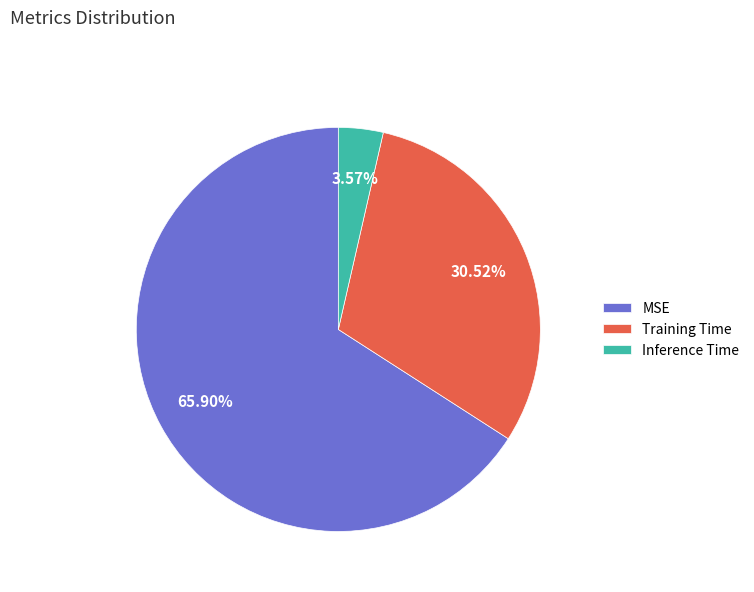

What percentage is the Inference Time slice, to the nearest percent?

4%